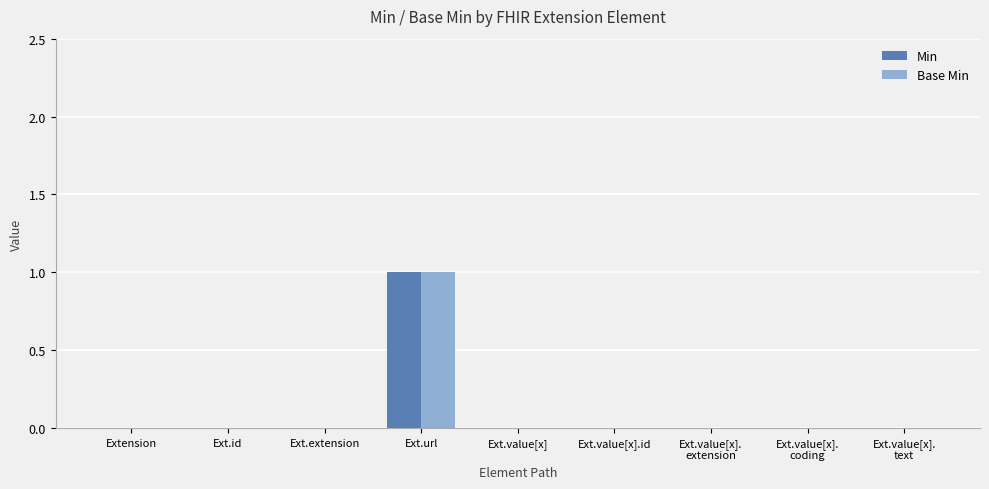

The Base Min series shows 0 at Ext.value[x]. True or false?

True